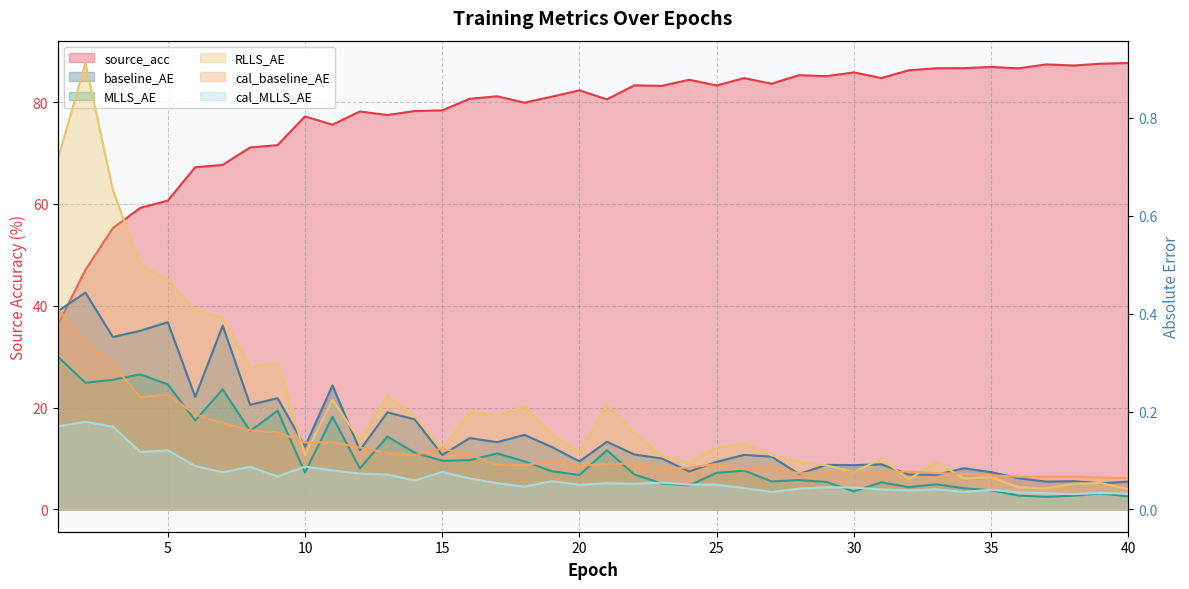

The value of cal_baseline_AE at 34 is 0.1. True or false?

True